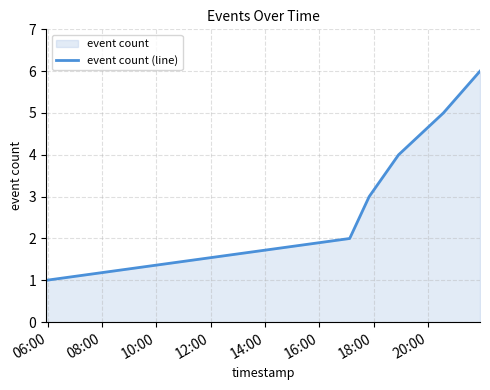

What is the difference between the second highest and second lowest values?

3